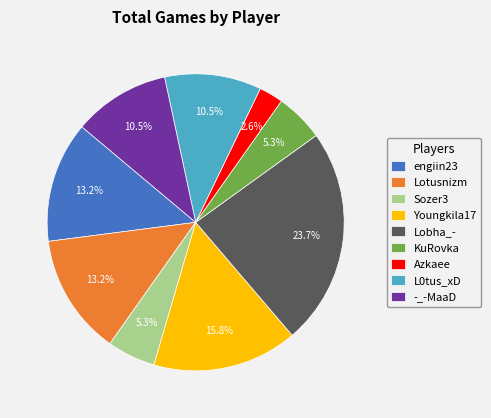

How many slices are in this pie chart?

9